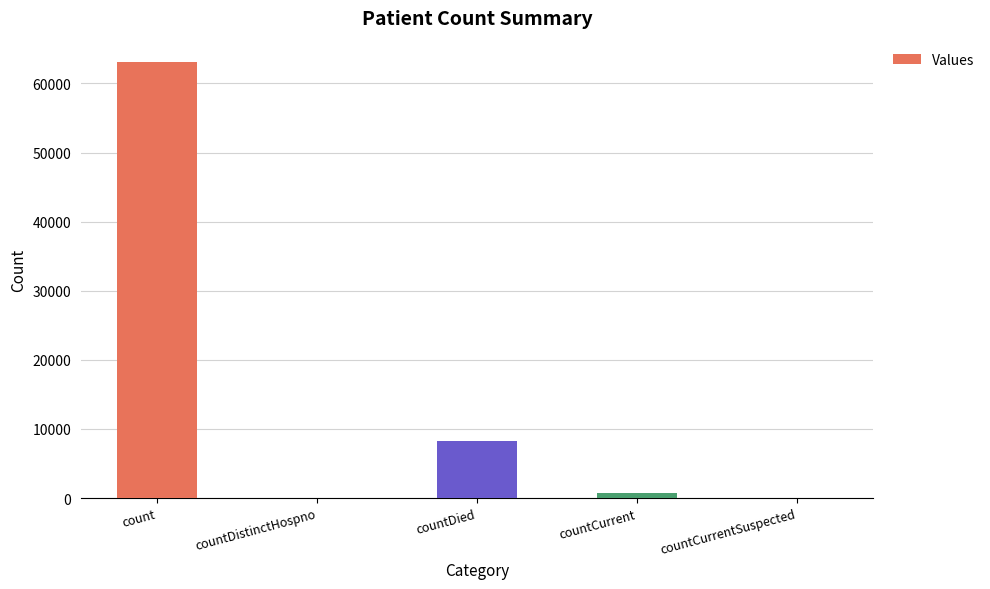

True or false: the data shows 8200 at countDied.

True